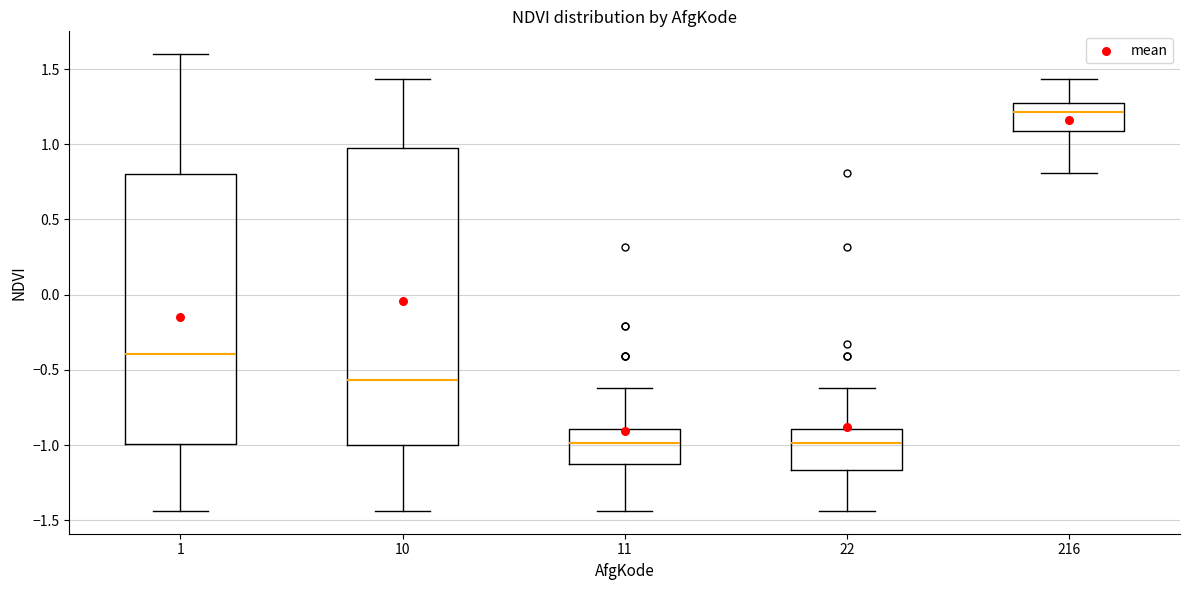

Where does the lower whisker of the box at x = 22 end on the y-axis? The values are not printed on the chart, so give them approximately, as read against the axis.

-1.45